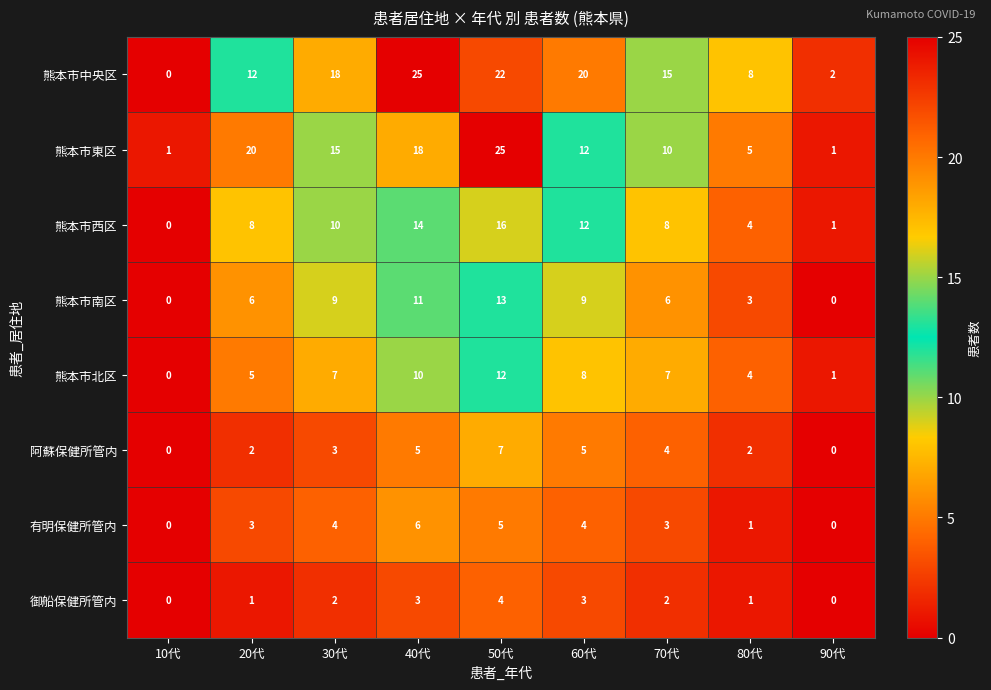

Is the value of 熊本市中央区 at 20代 greater than the value of 阿蘇保健所管内 at 60代?

Yes